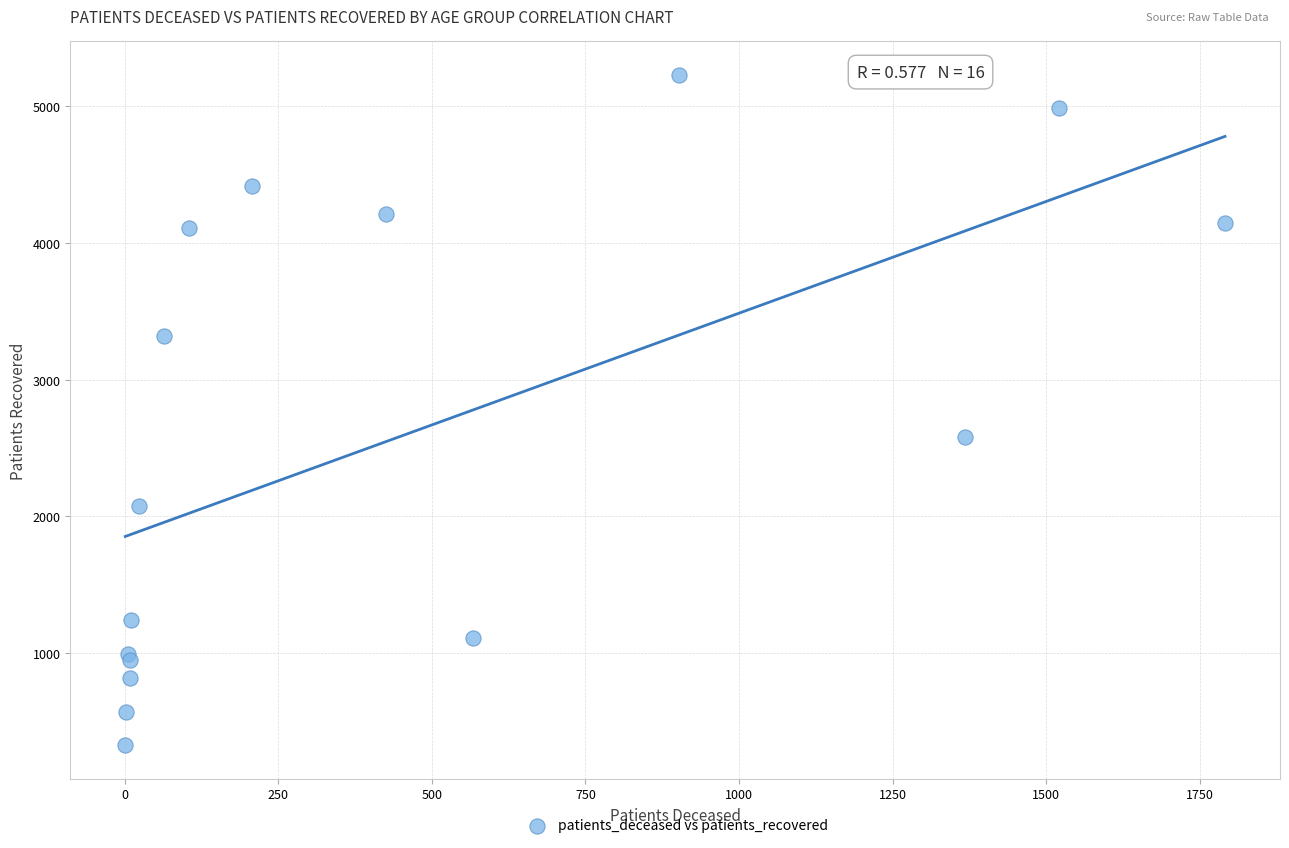

What Y value in the scatter plot is closest to 2778?

2580